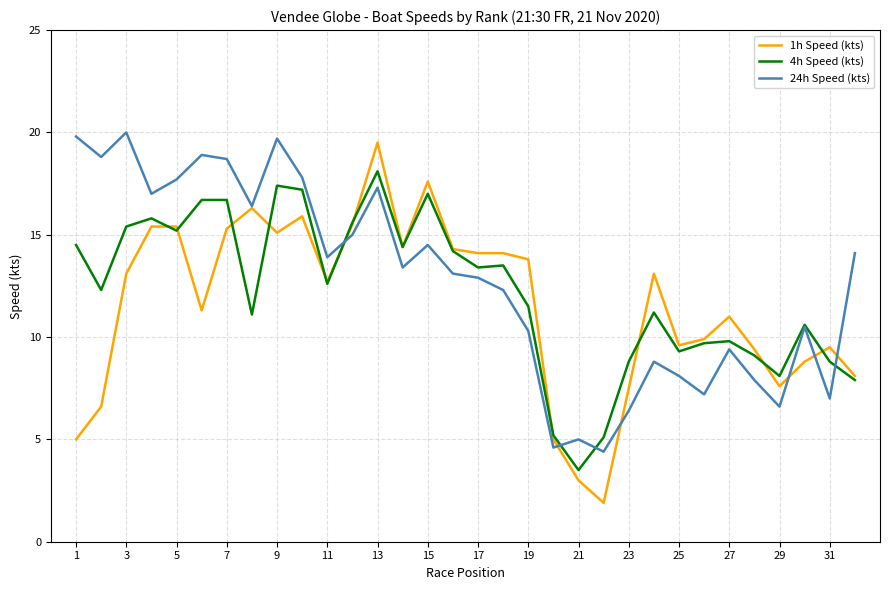

Which series has the widest spread of values?

1h Speed (kts)